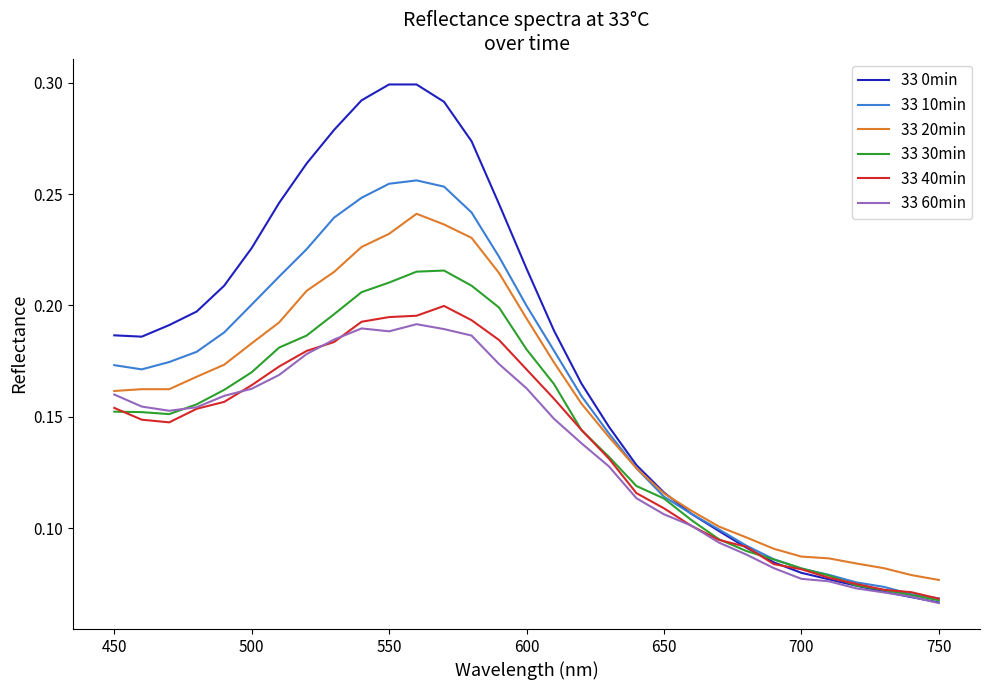

Which series has the widest spread of values?

33 0min